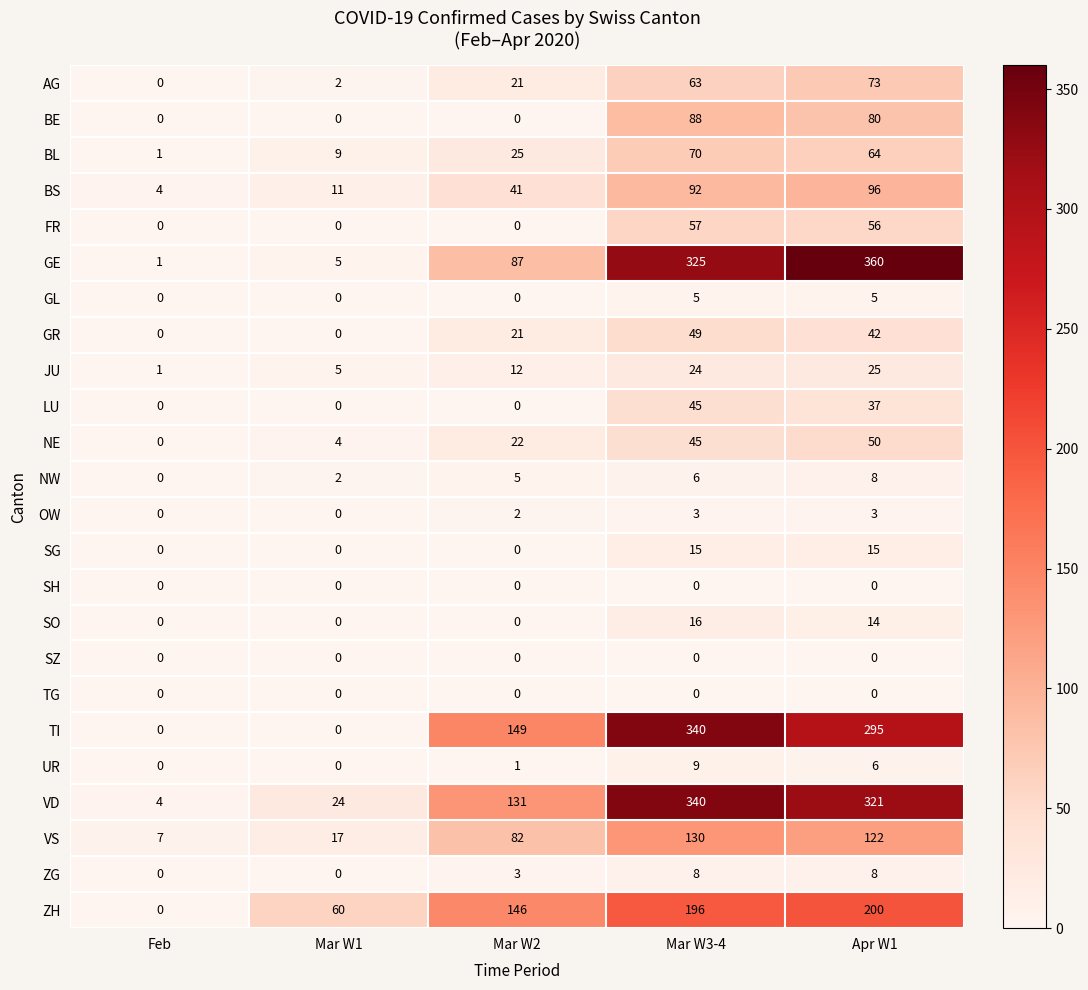

Which series has the largest range (max minus min)?

GE